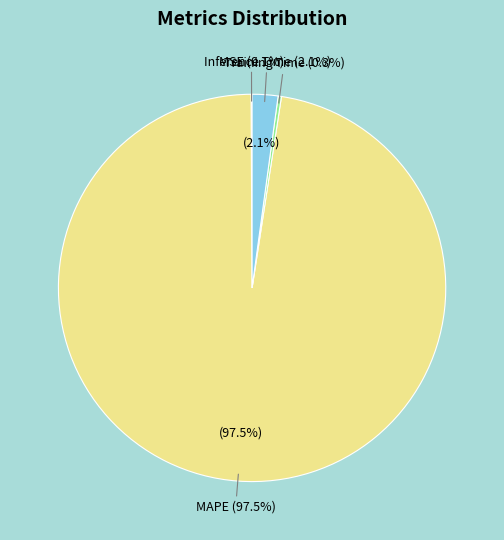

The MAPE slice represents 97% of the pie. True or false?

True